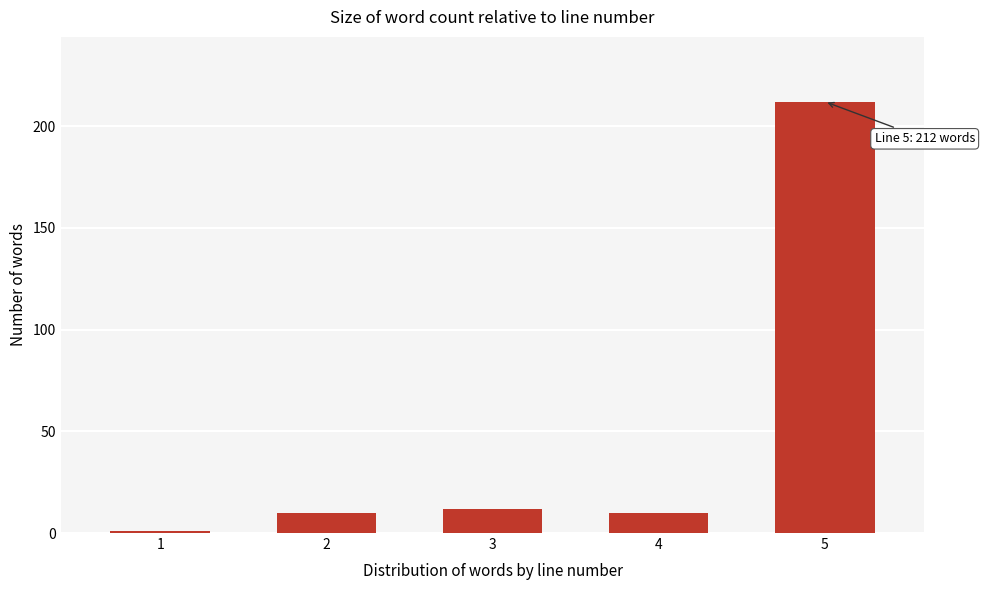

Reading left to right, list all the values displayed in this chart.

1	10	12	10	212